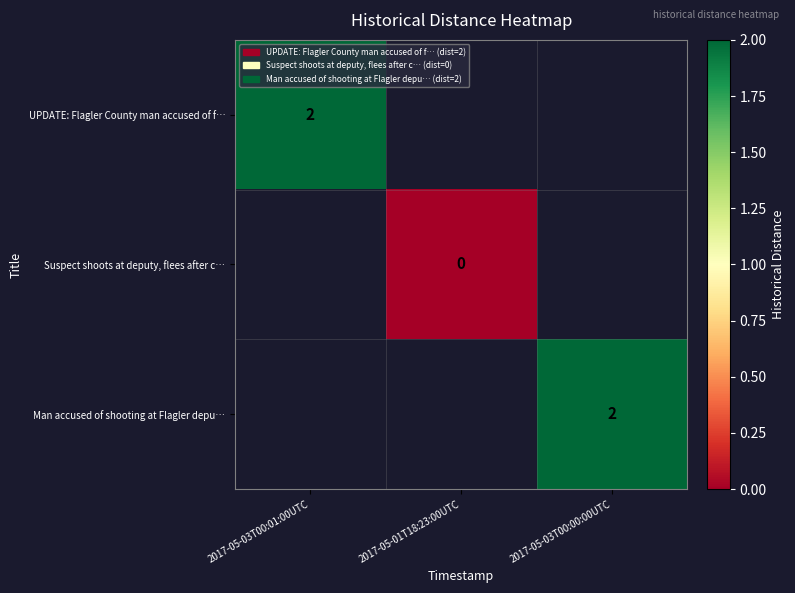

Is it true that UPDATE: Flagler County man accused of f… equals 3.6 at 2017-05-03T00:01:00UTC?

False